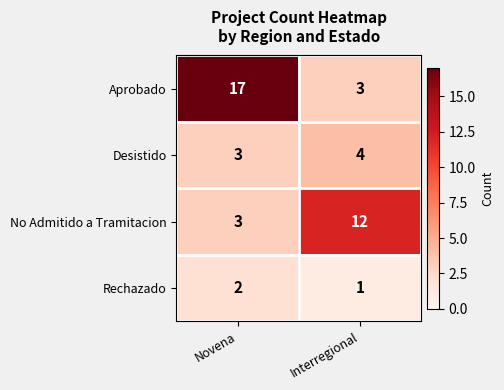

Which category has the lowest value across all series?

Interregional